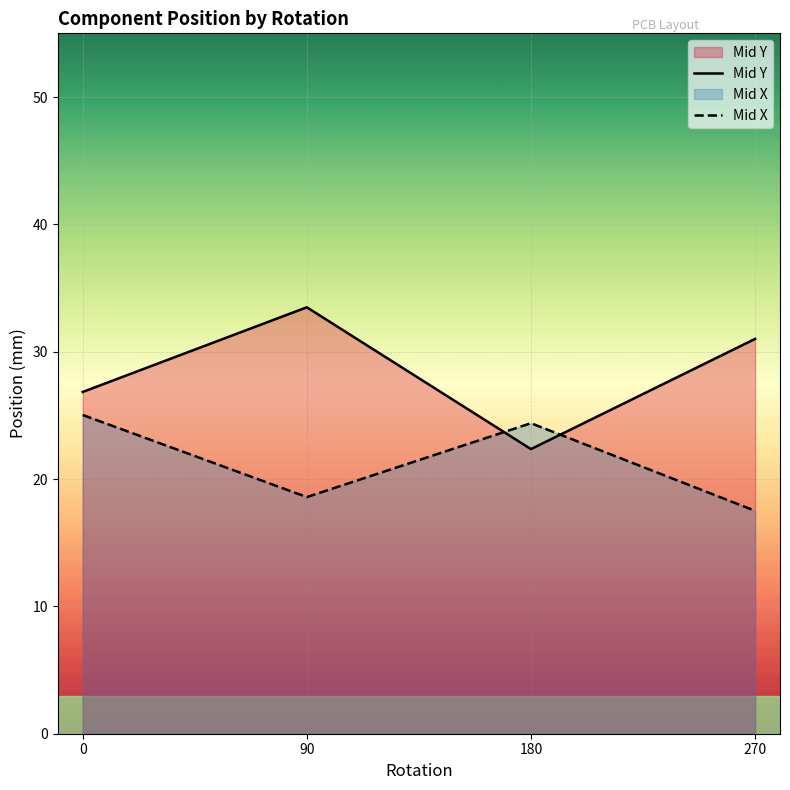

The Mid X series shows 24.4 at 180. True or false?

True